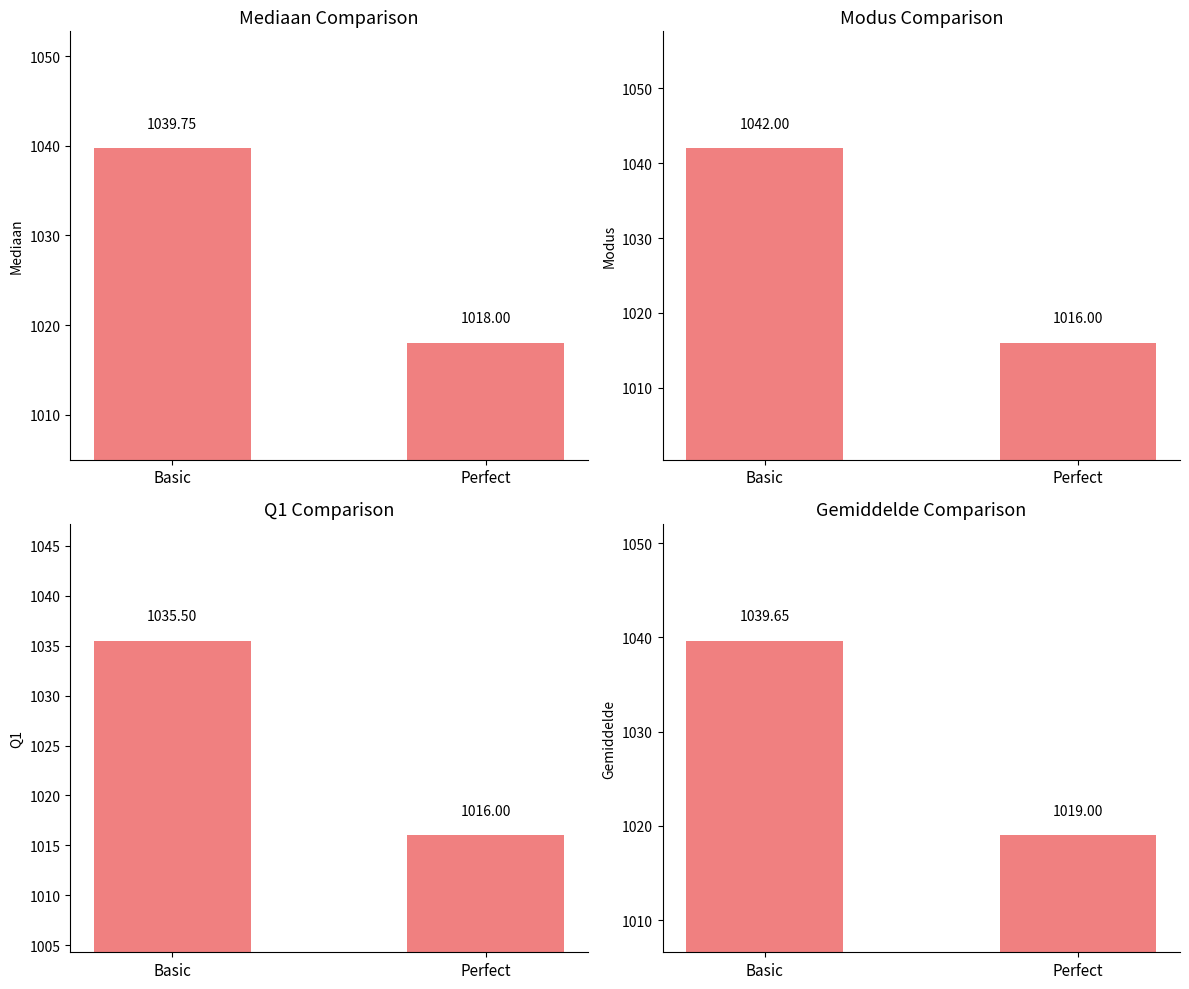

Read the Modus value at Basic.

1042.0